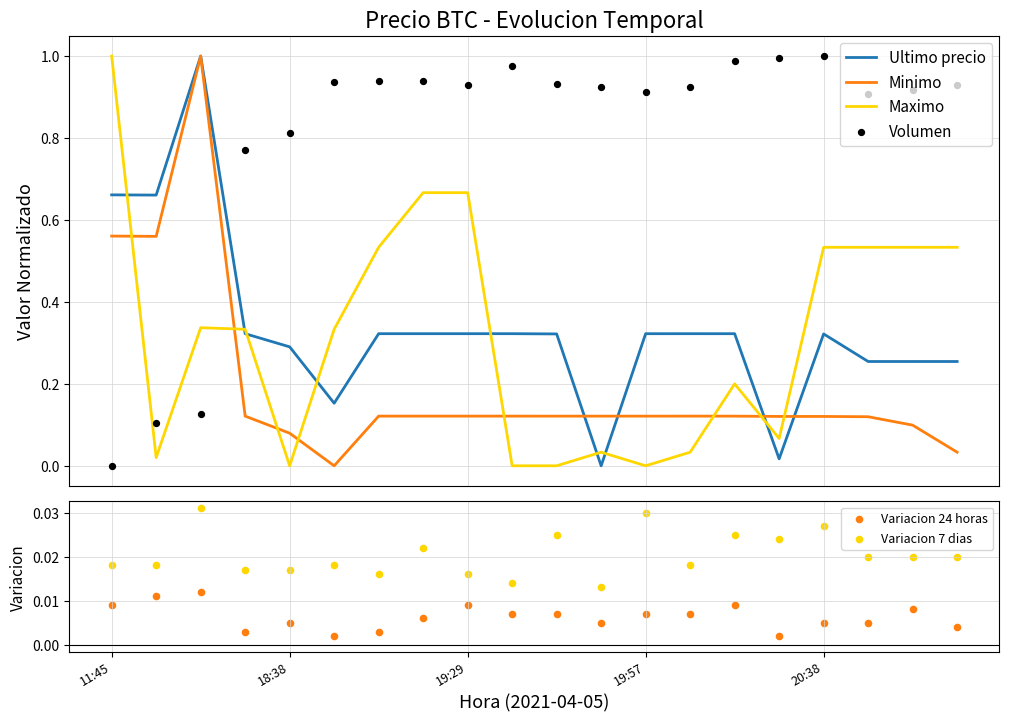

Is the value of Variacion 7 dias at 18:38 greater than the value of Minimo at 8?

No